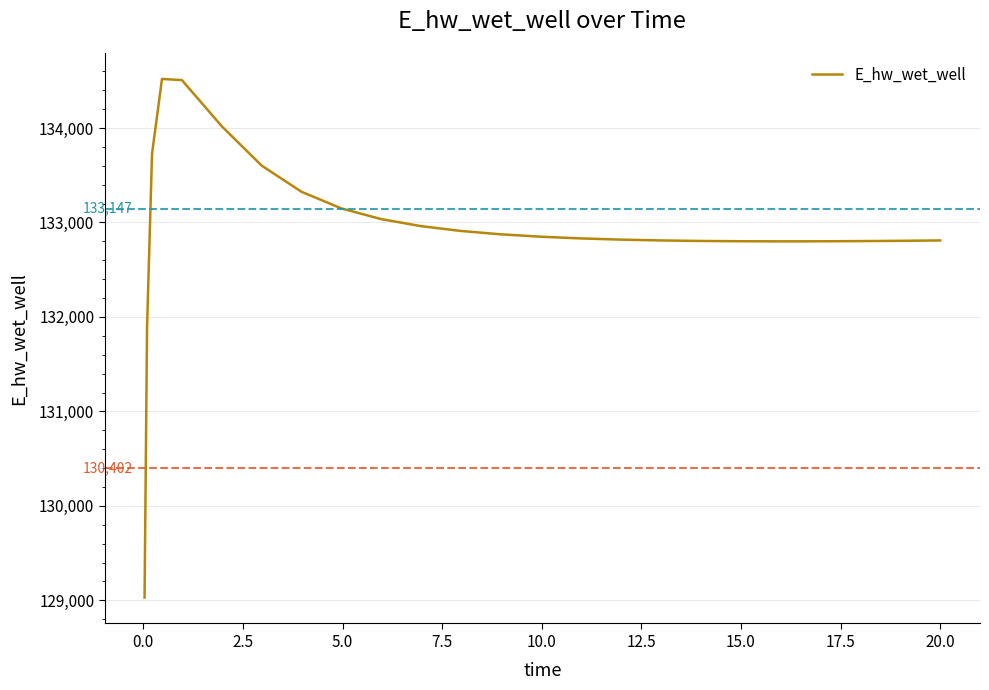

What is the minimum value shown in the chart?

129029.9